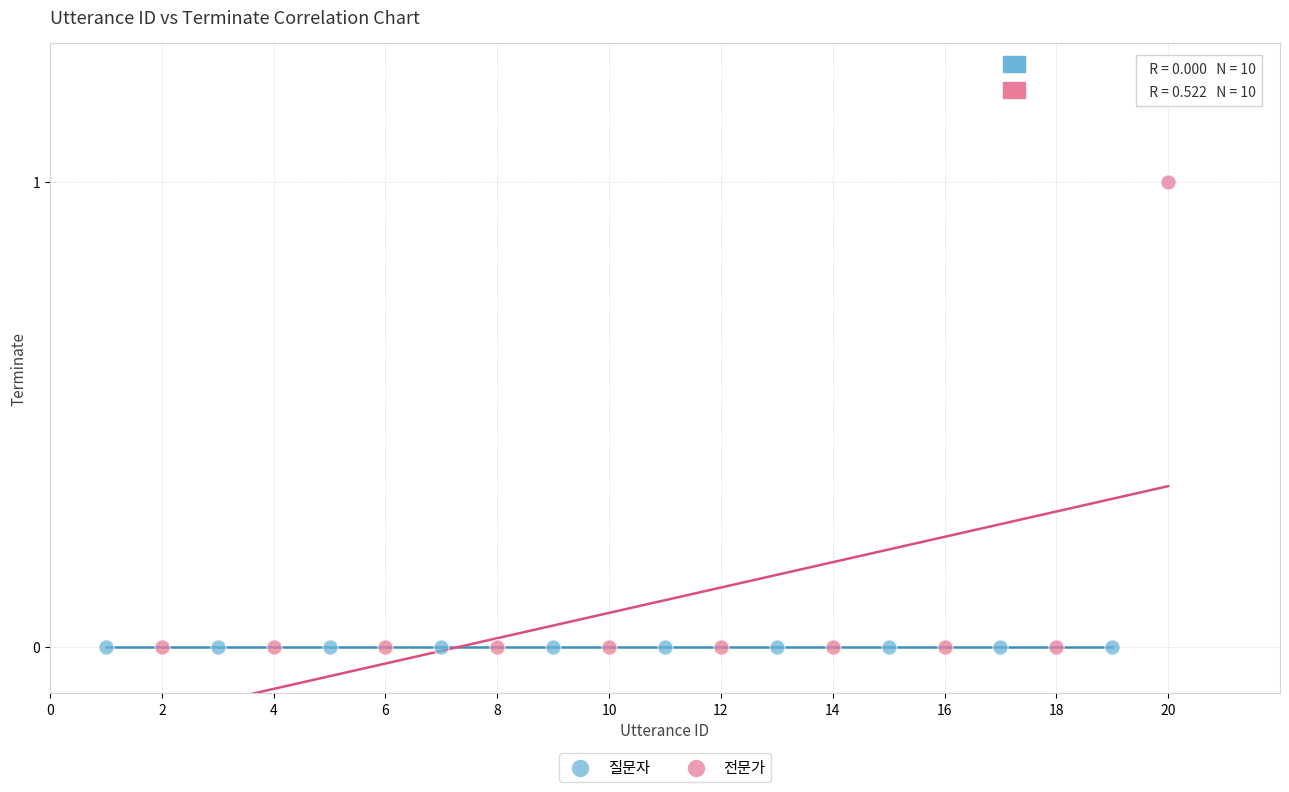

Which series contains the highest Y value?

전문가